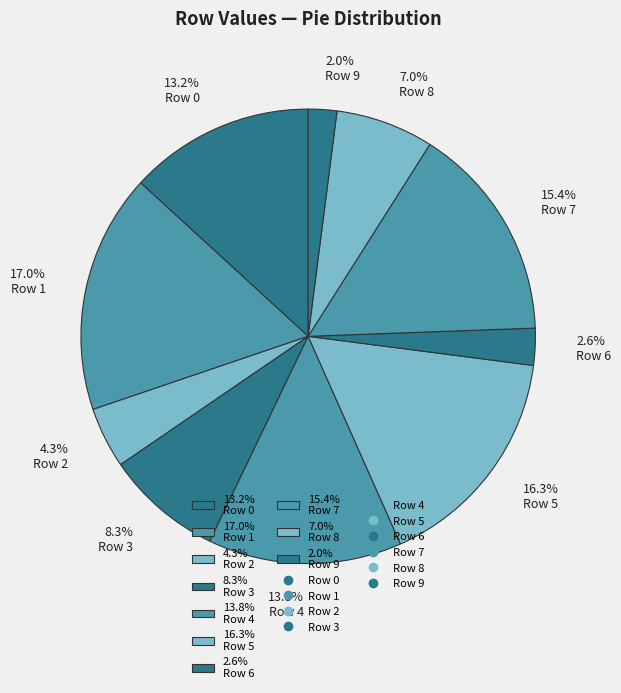

Does any single category account for the majority?

No